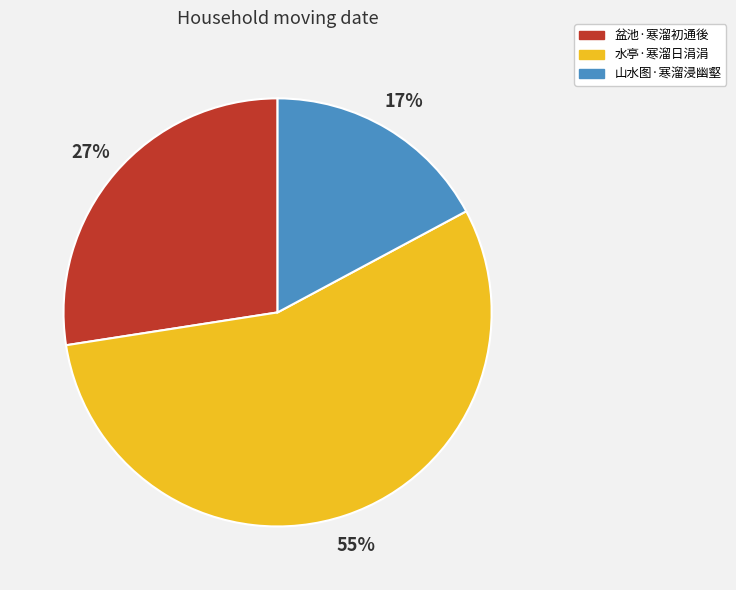

True or false: 水亭·寒溜日涓涓 accounts for 55% of the total.

True